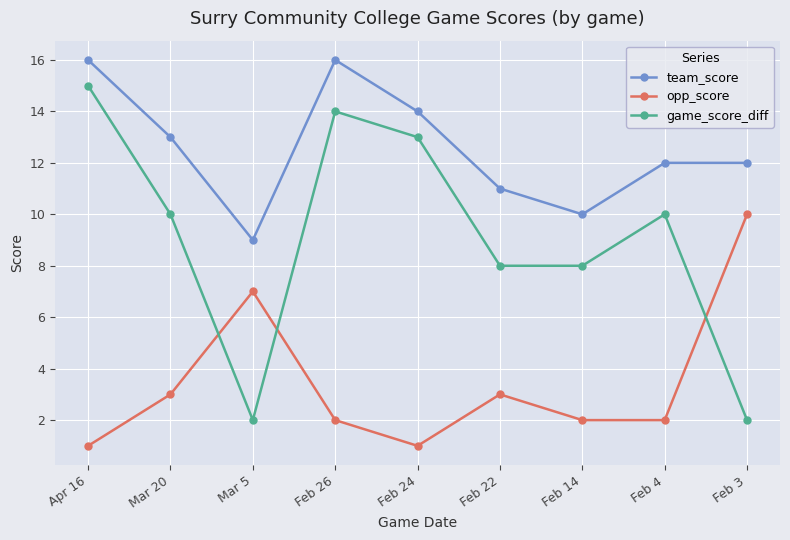

What is the average value of the team_score series?

13